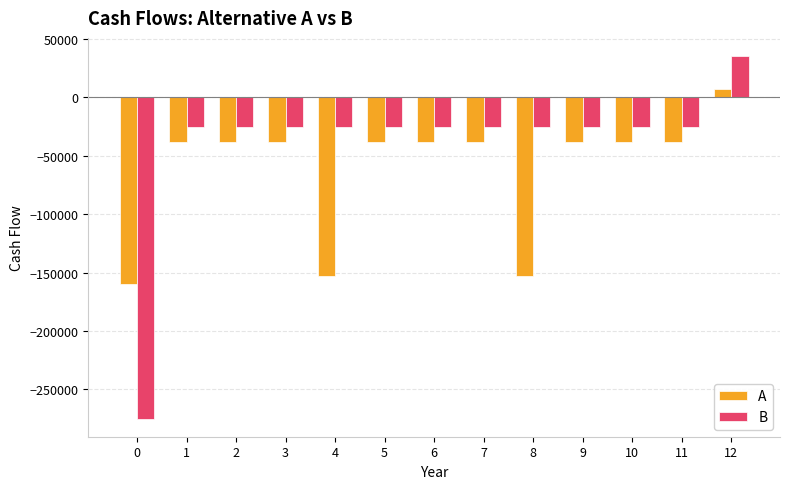

How many positive values does the B series have?

1